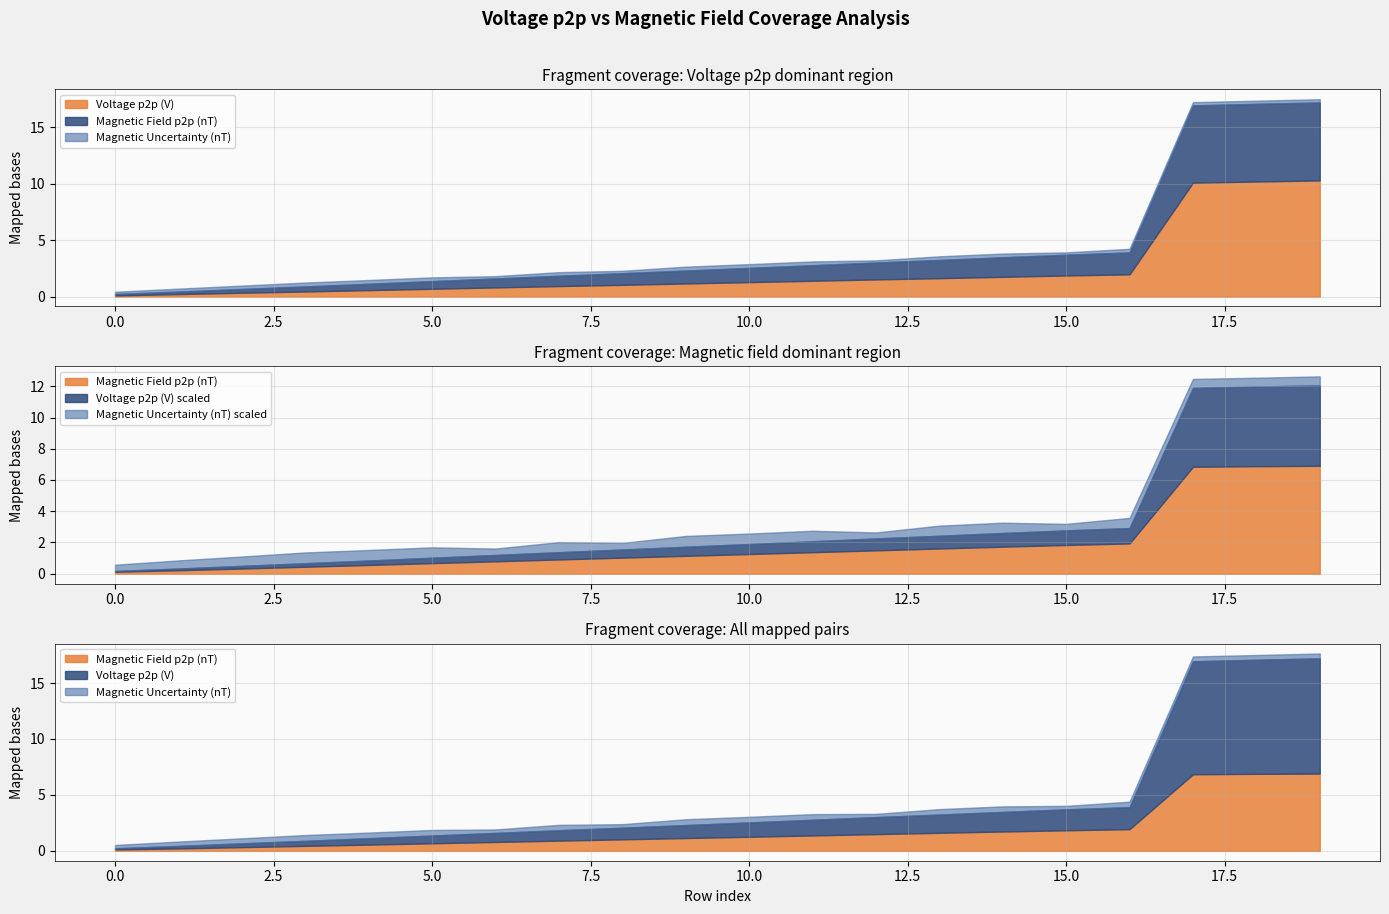

Does the chart have visible grid lines?

Yes